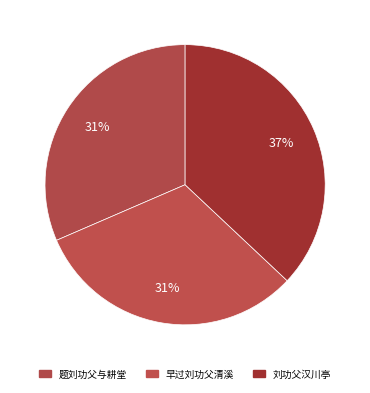

How many segments does this pie chart have?

3